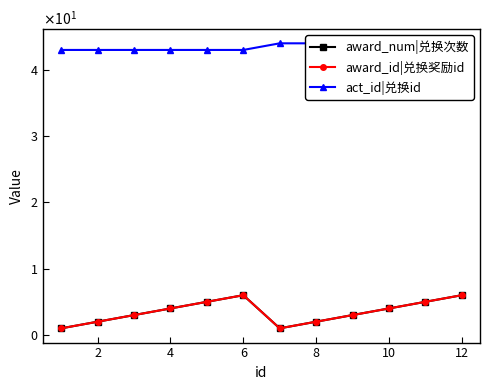

What is the difference between the maximum and second lowest values in the act_id|兑换id series?

1